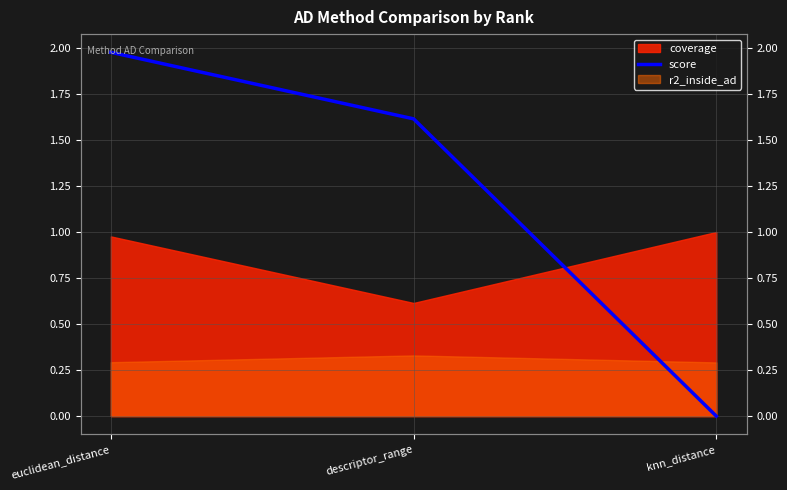

How many values are above zero?

2